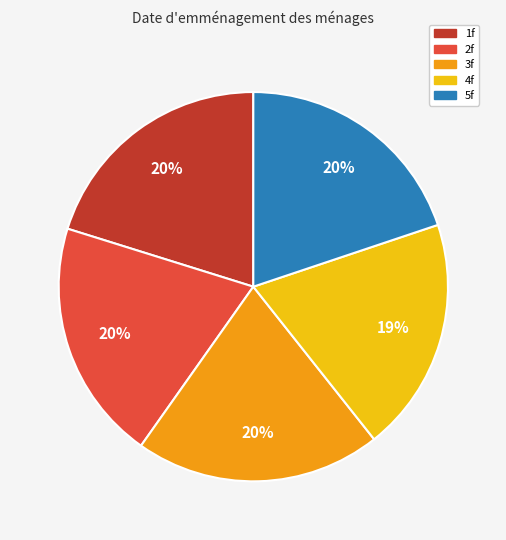

To the nearest percent, what percentage of the pie is 5f?

20%